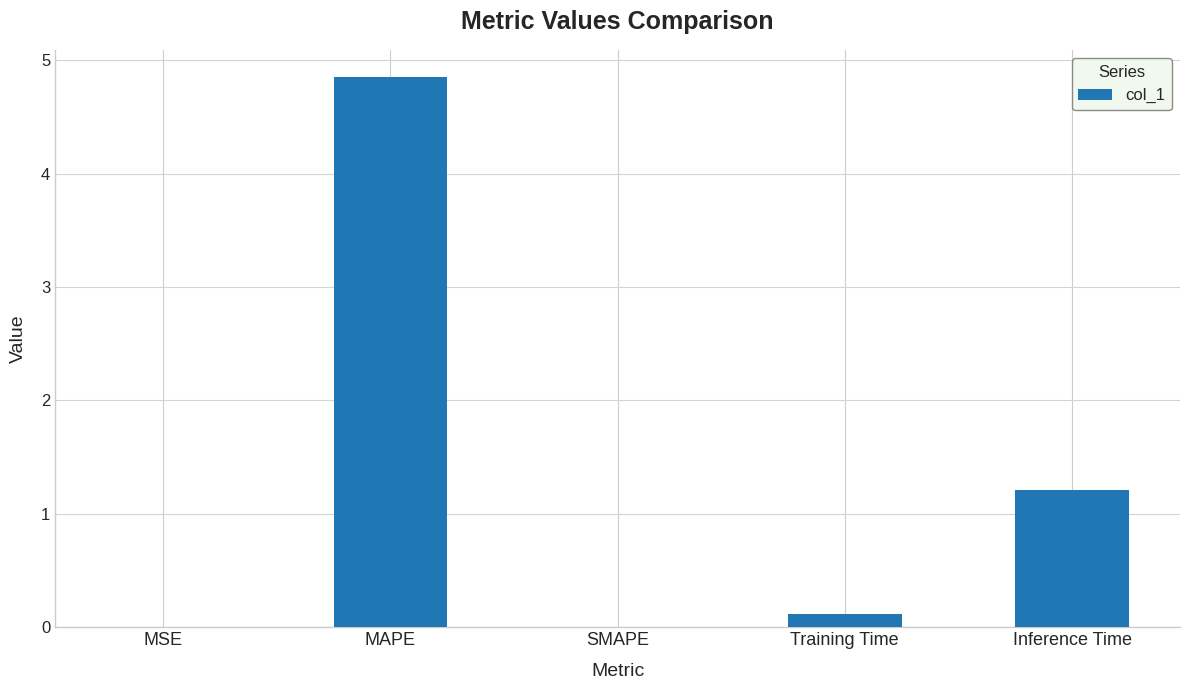

True or false: the data shows 1.7 at Inference Time.

False